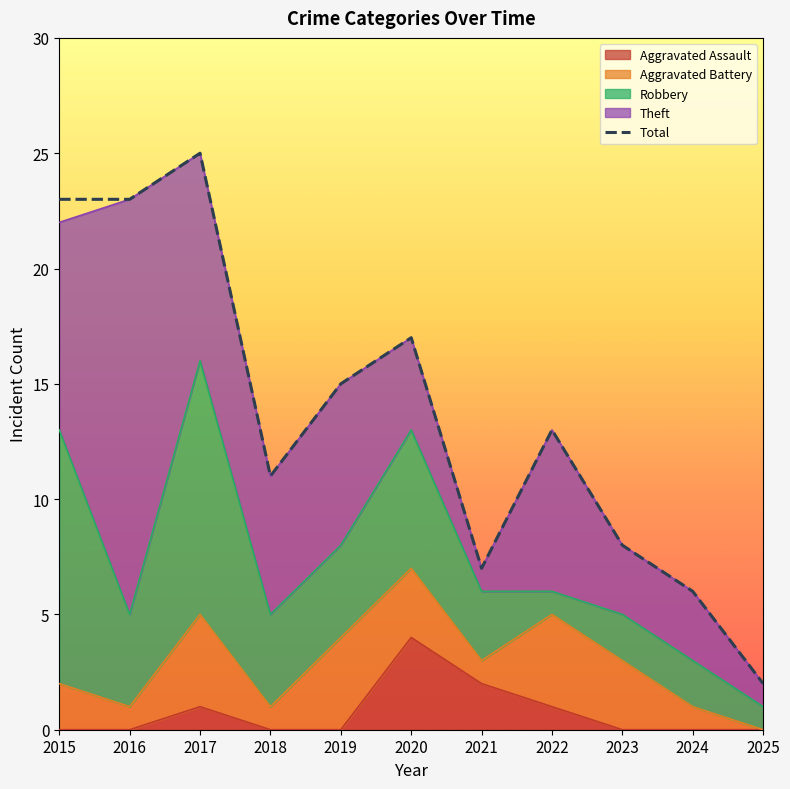

What is the value of the 1st point from the left?

23